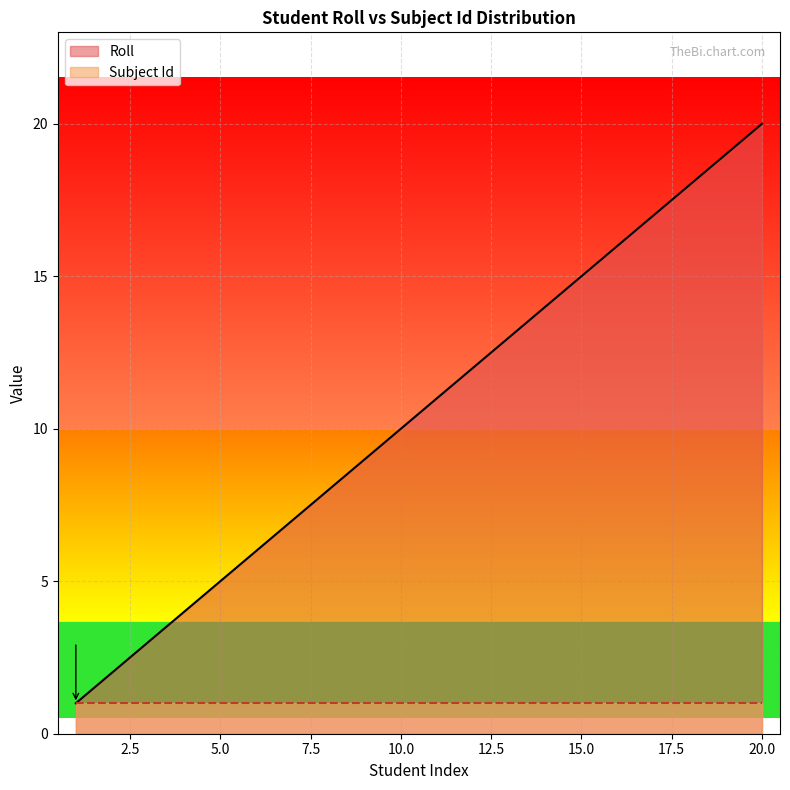

What is the difference between the maximum and minimum values?

19